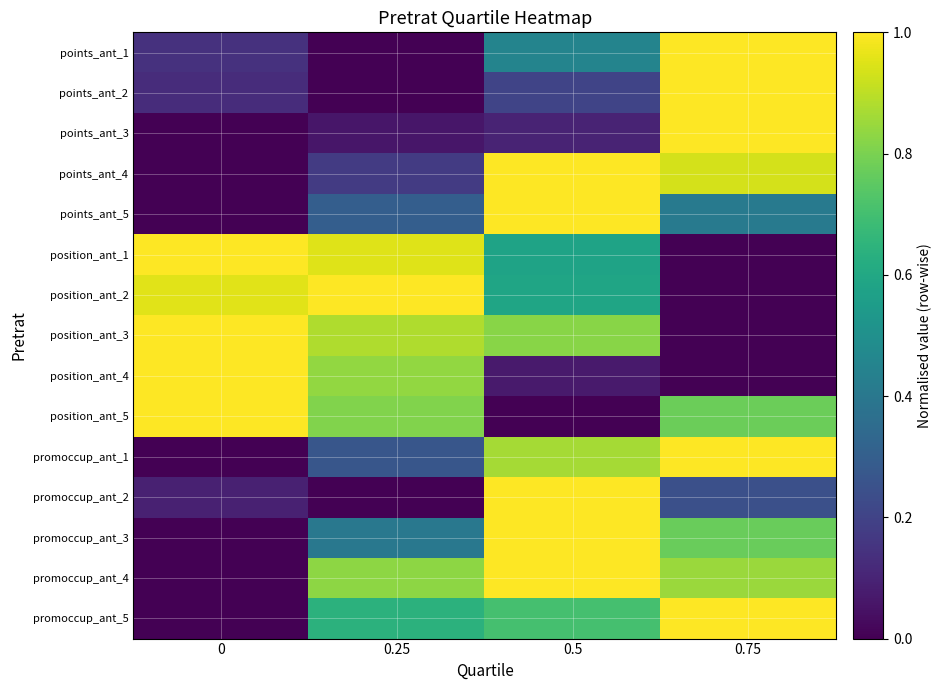

How many categories are shown in the chart?

4